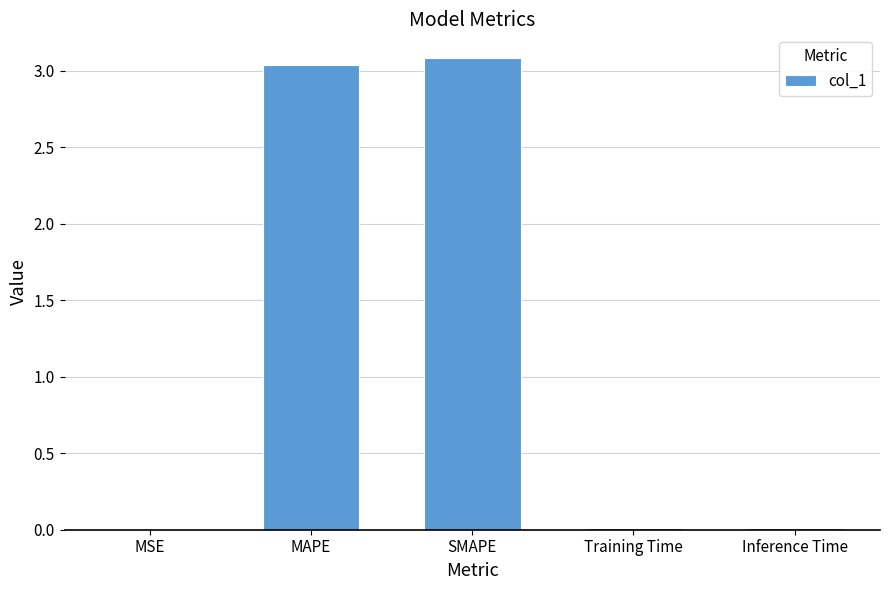

Between Training Time and SMAPE, which is larger?

SMAPE